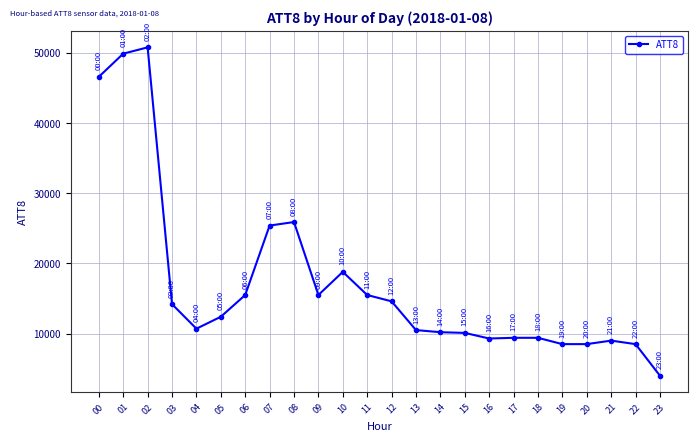

True or false: the data shows 8500 at 22.

True